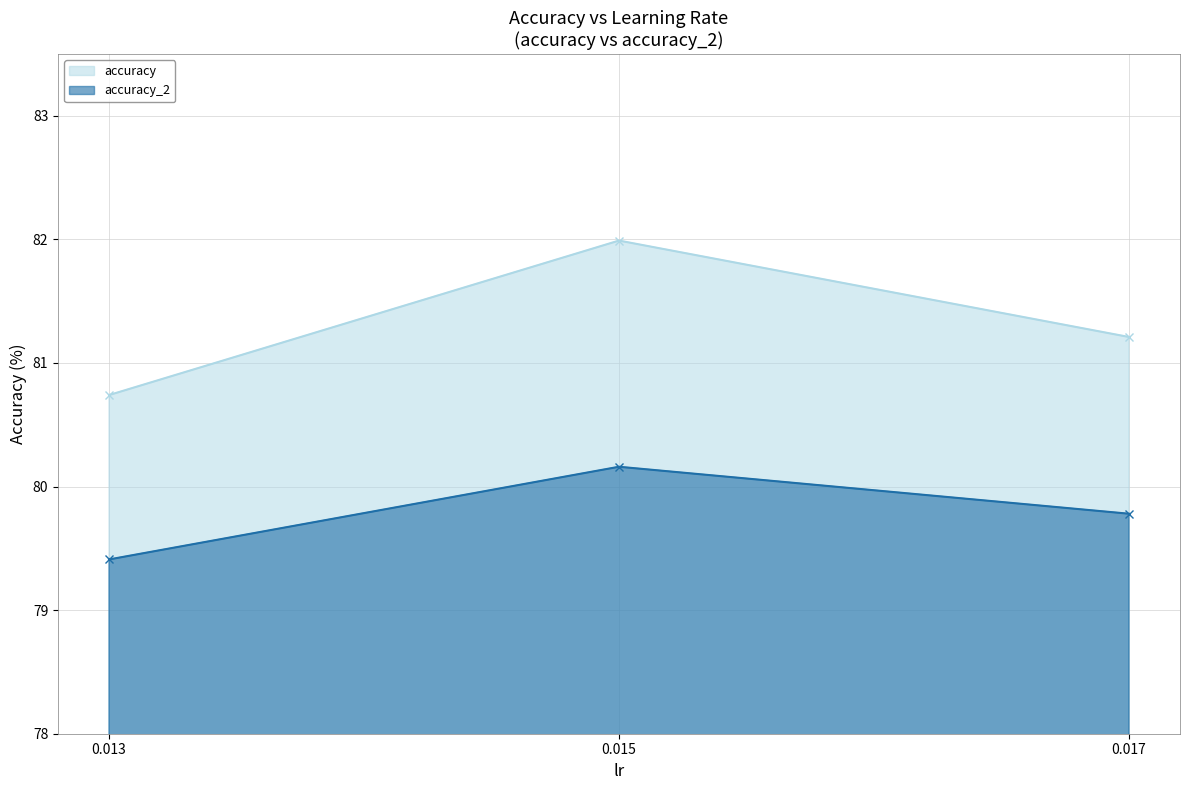

Between 0.017 and 0.013, which is larger?

0.017